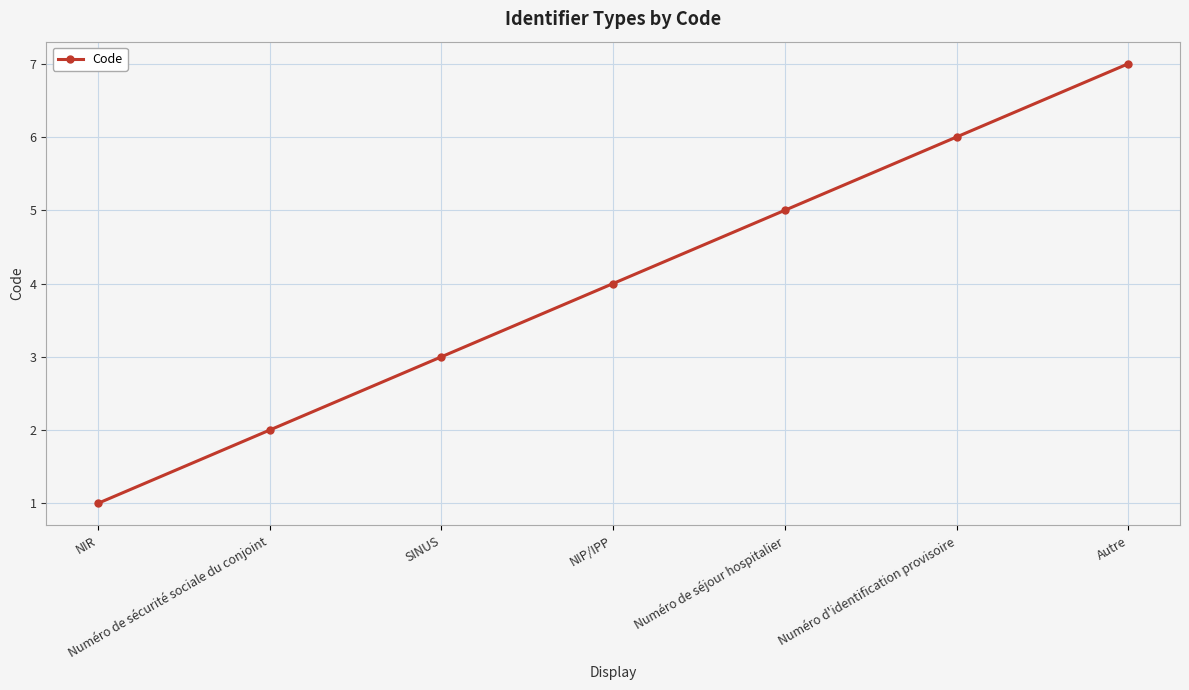

The value at NIP/IPP is 4. True or false?

True